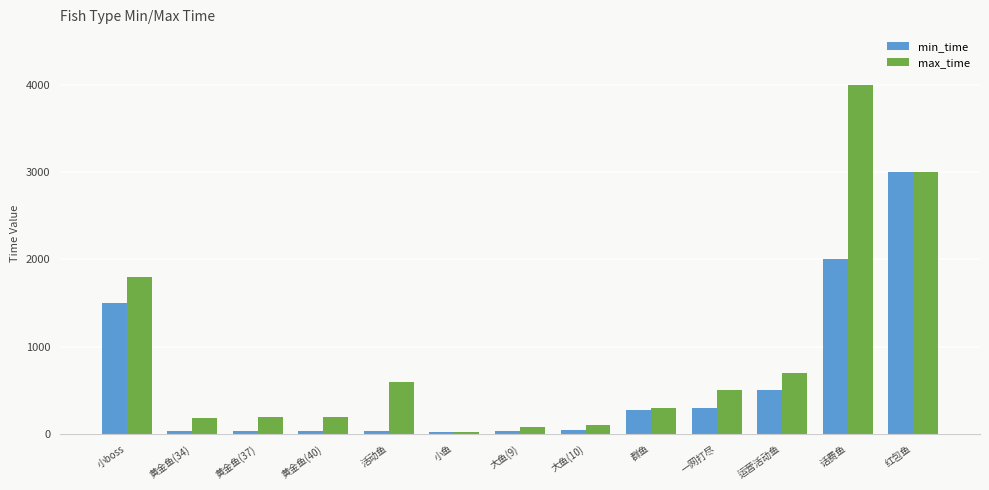

Is it true that max_time equals 80 at 大鱼(9)?

True